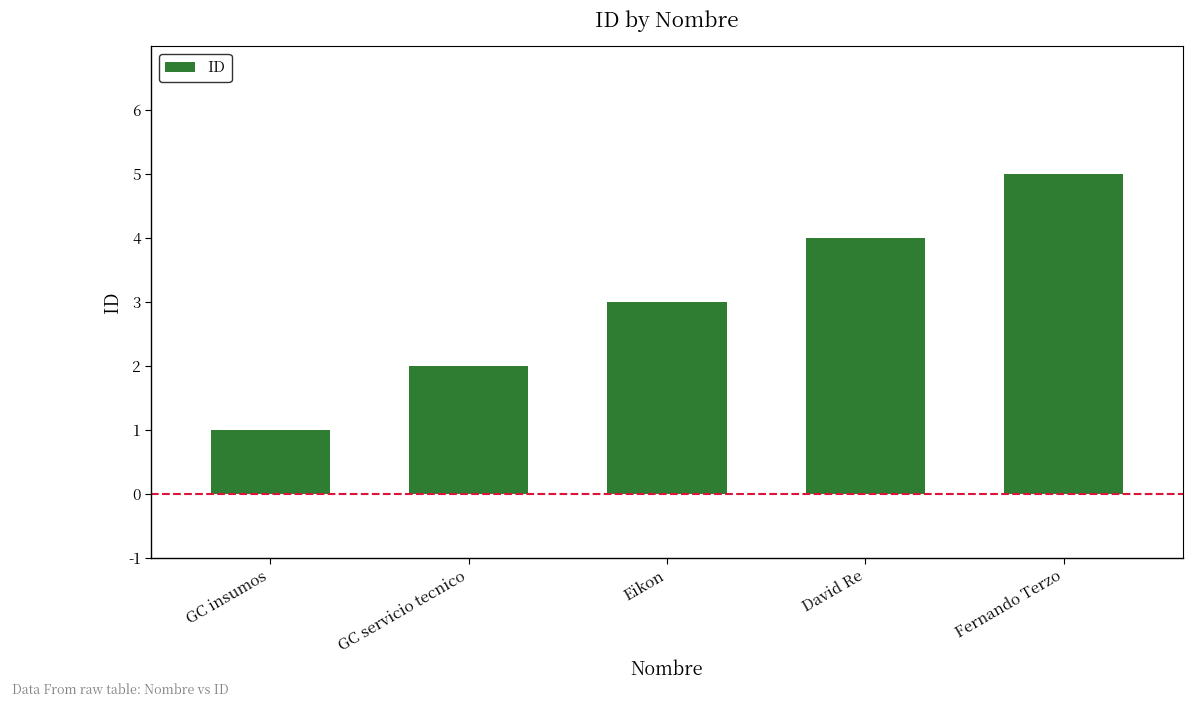

Between GC servicio tecnico and Eikon, which is larger?

Eikon